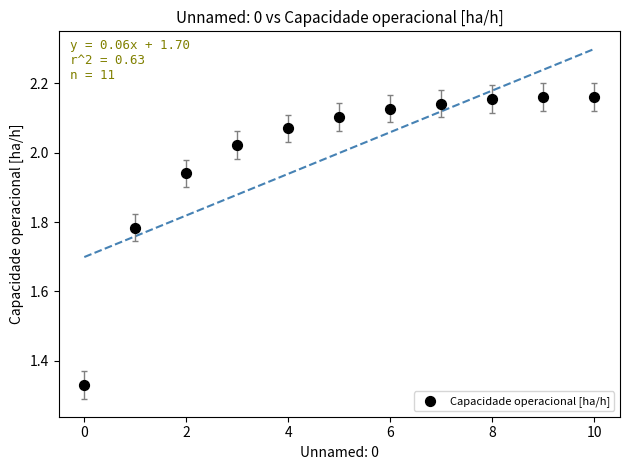

What is the range of Y values (max minus min)?

0.8